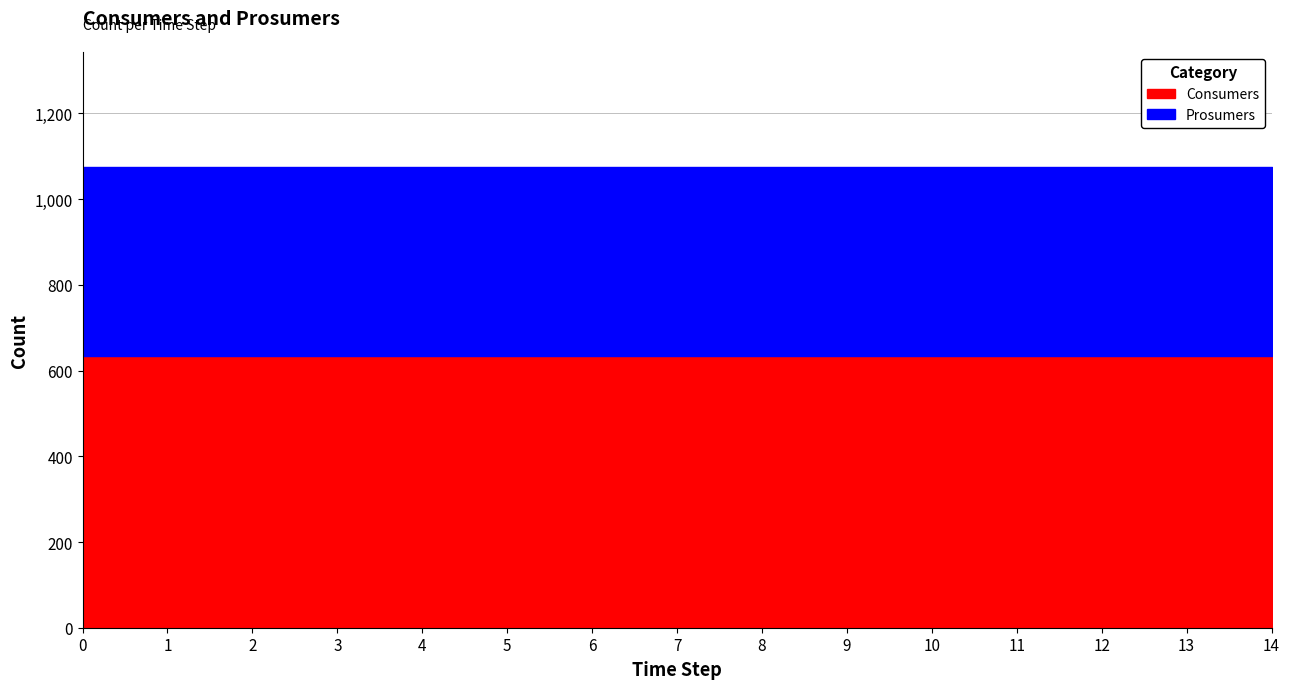

Rank the series by their average value, from lowest to highest.

Prosumers, Consumers